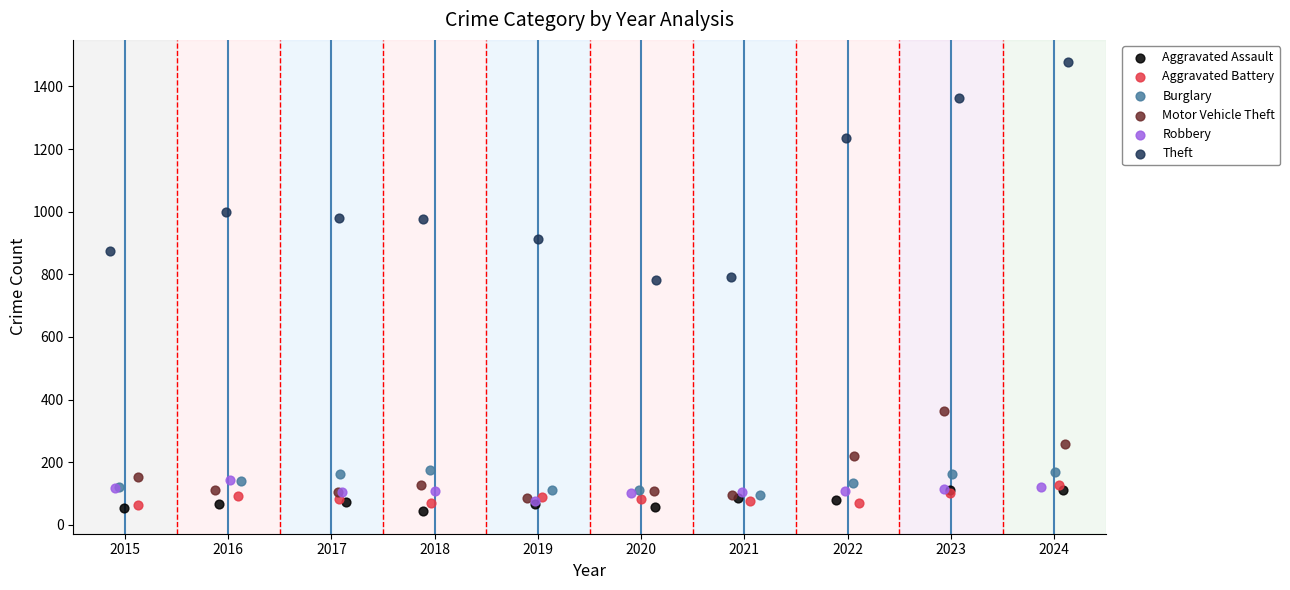

Which series contains the lowest Y value?

Aggravated Assault